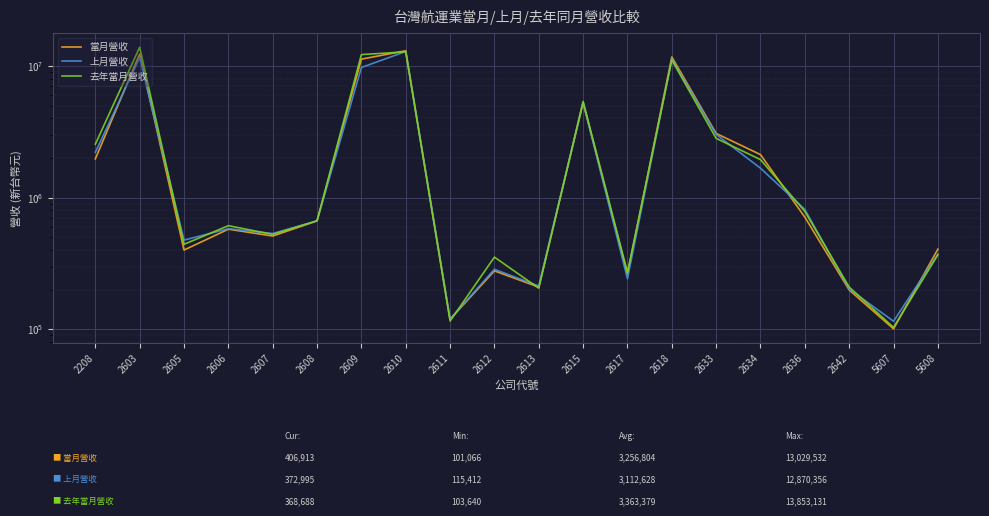

Which category has the highest value across all series?

2603